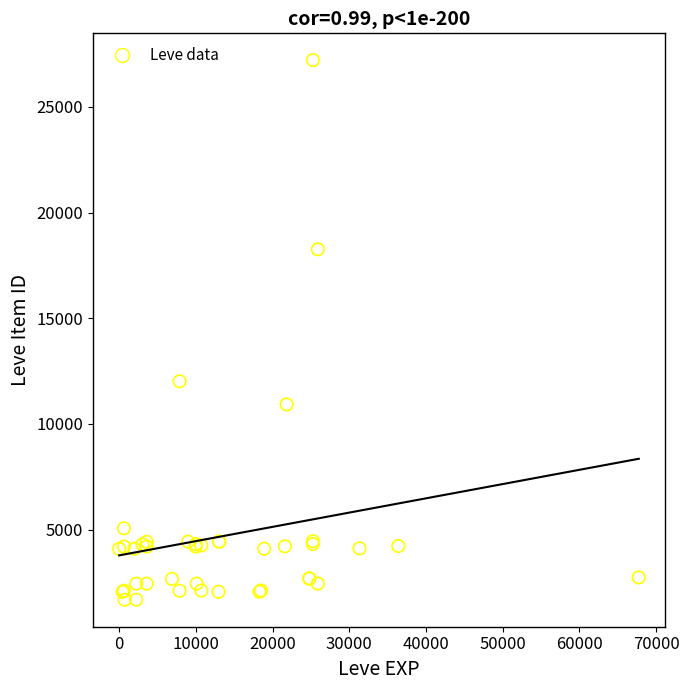

What Y value in the scatter plot is closest to 14448?

12018